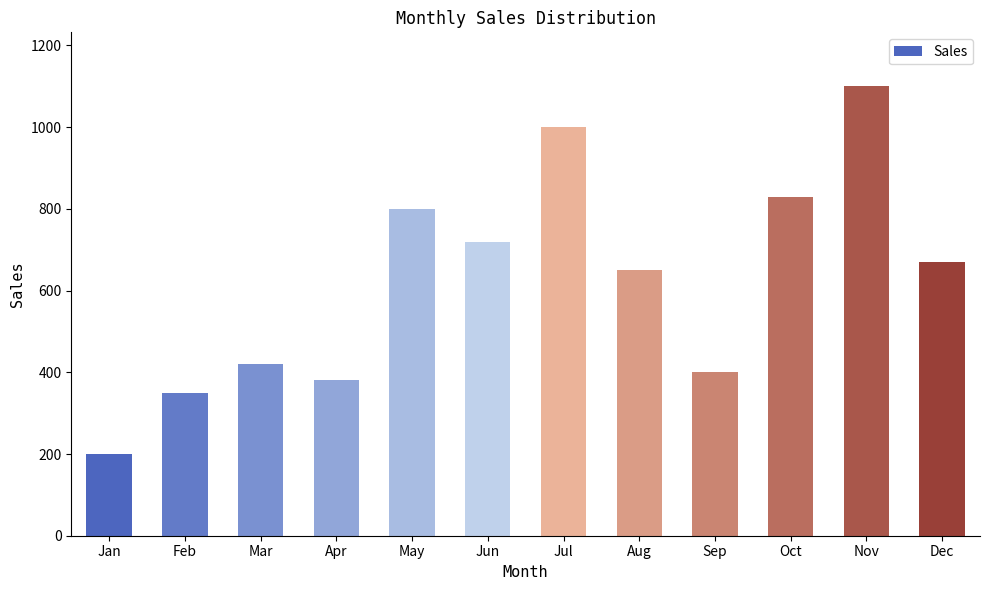

What is the value of the 10th bar from the left?

830